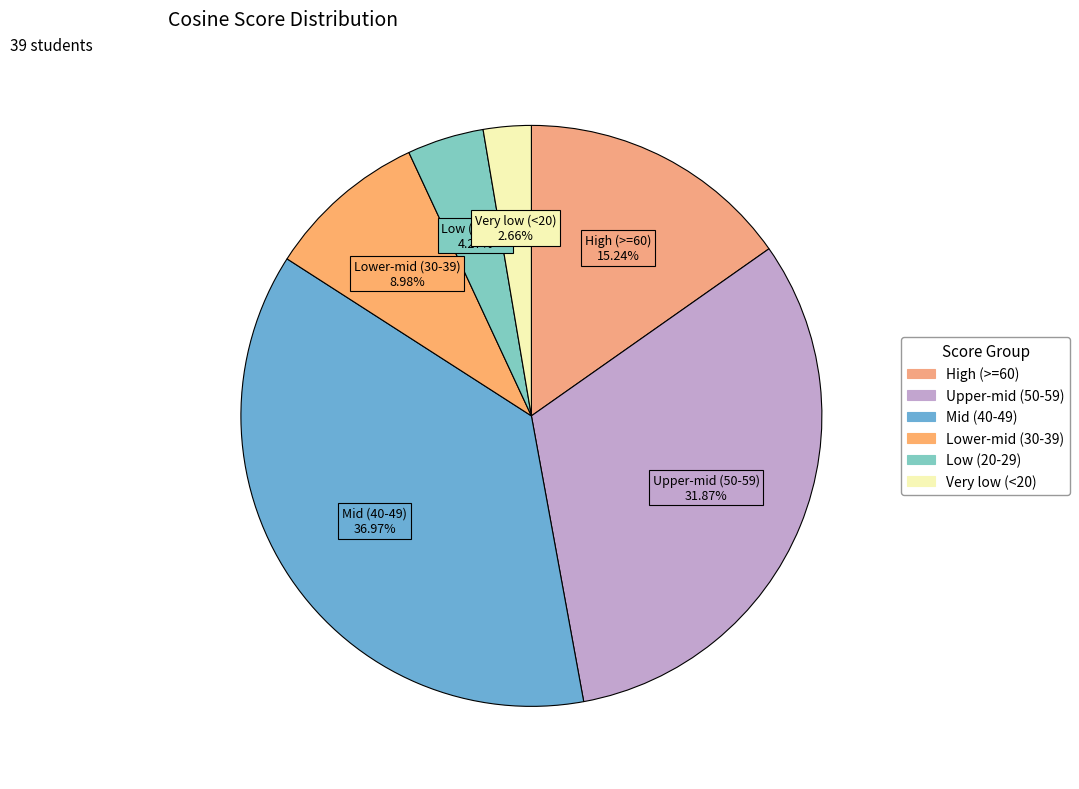

How many segments does this pie chart have?

6